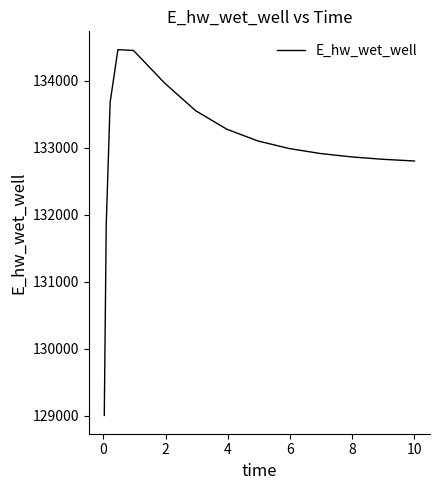

What is the maximum value shown in the chart?

134460.3